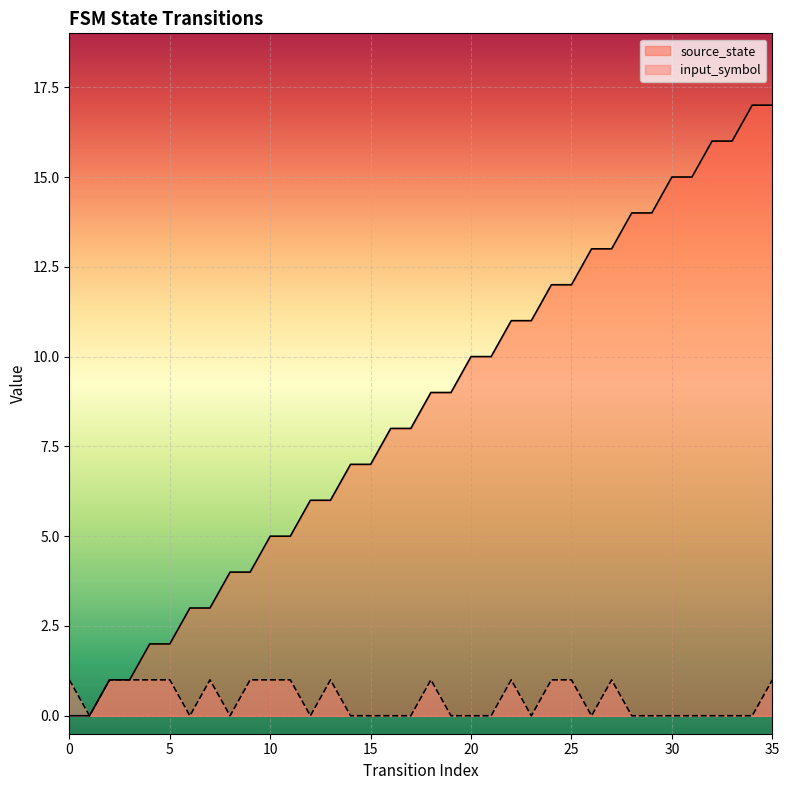

Where is the first local minimum for input_symbol?

1